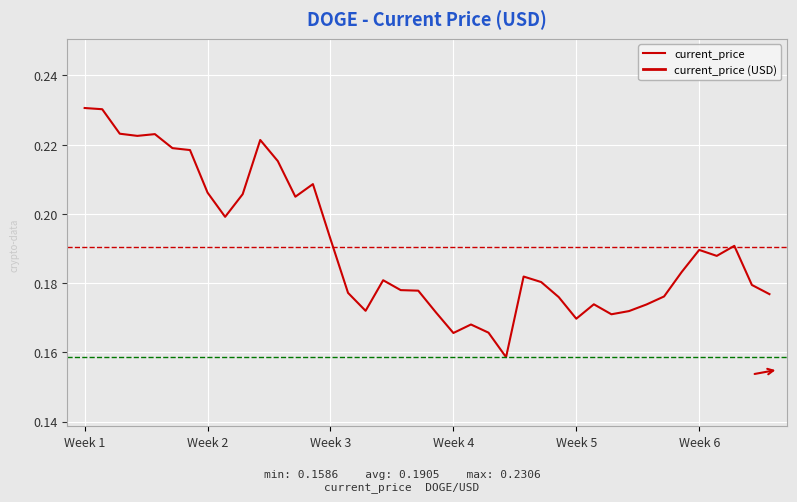

Is this an area chart (filled region under the line)?

No